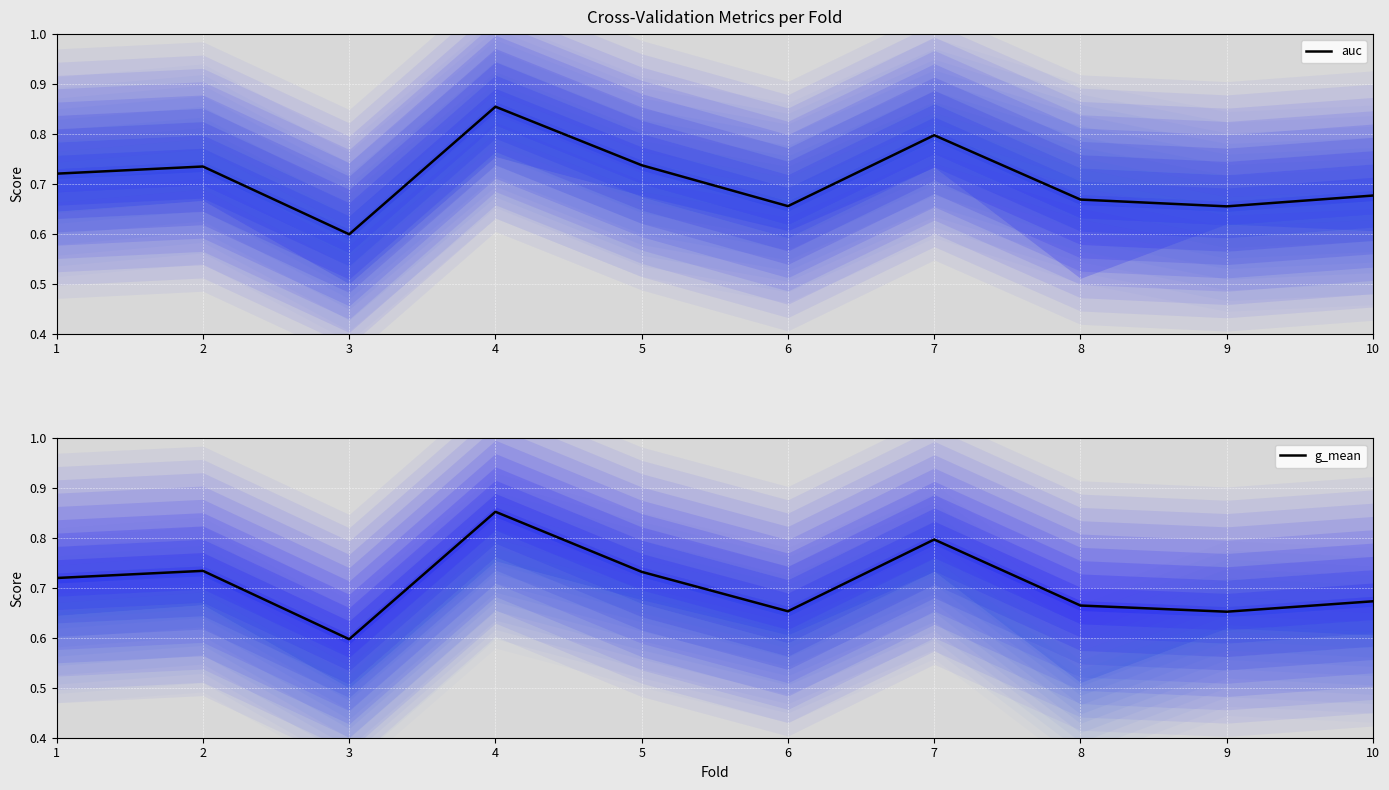

True or false: g_mean and auc intersect in this chart.

False